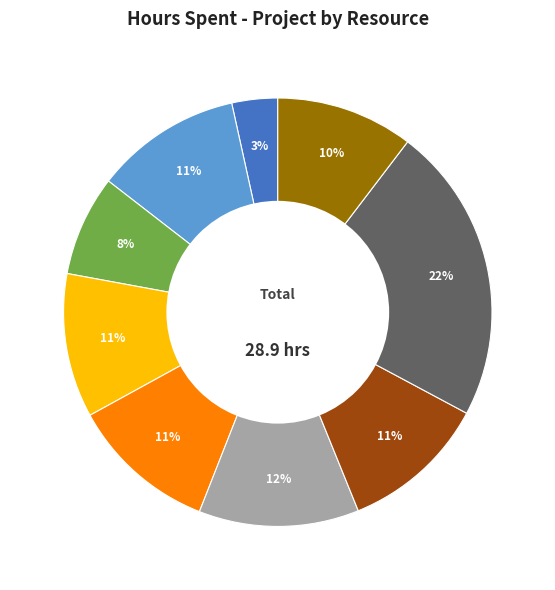

To the nearest percent, what is the average slice percentage?

11%